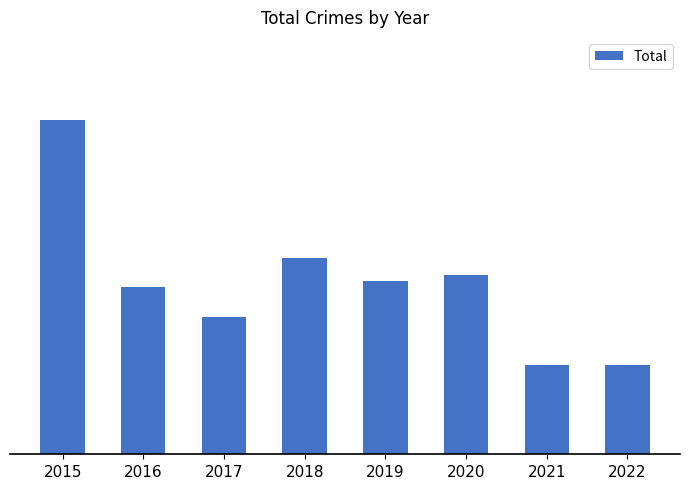

What is the value of the 5th bar from the left?

29